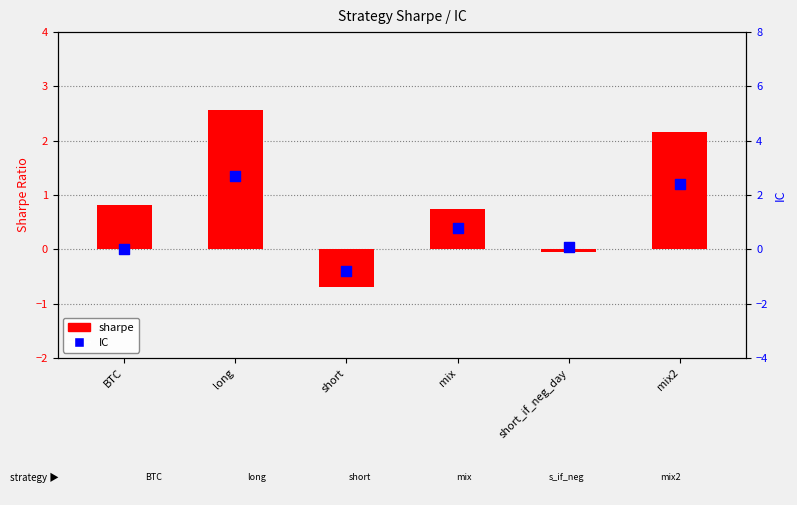

What are all the series names shown in the legend?

sharpe, IC